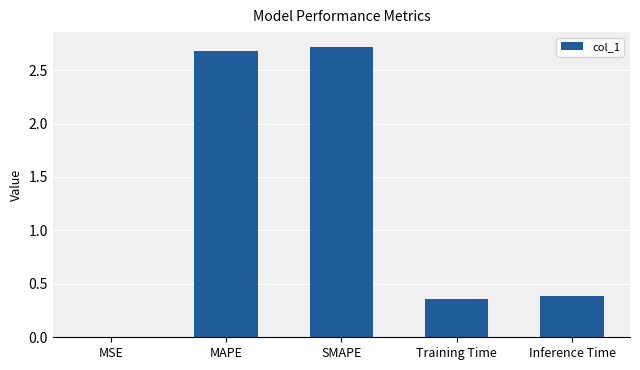

The value at Training Time is 0.6. True or false?

False